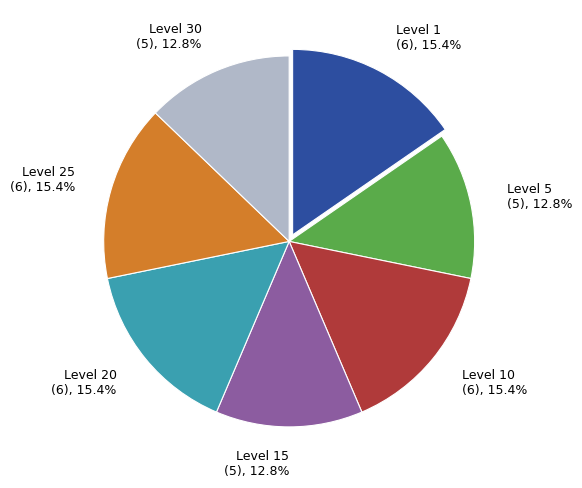

Is Level 15 (5), 12.8% the majority of the pie?

No